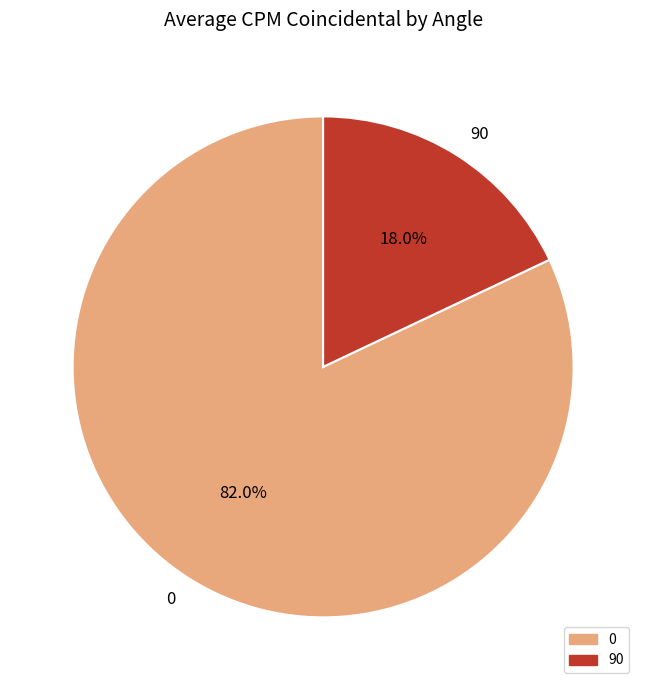

What portion of the pie excludes 0?

18.0%